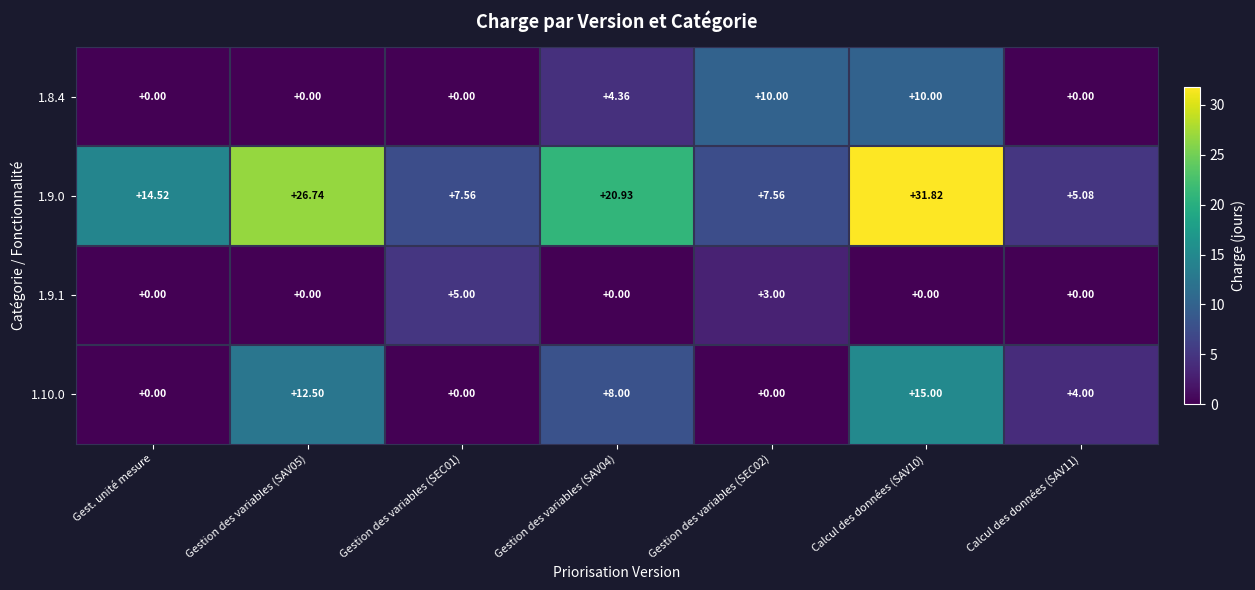

Where does the 1.9.0 series first go above 14?

Gest. unité mesure